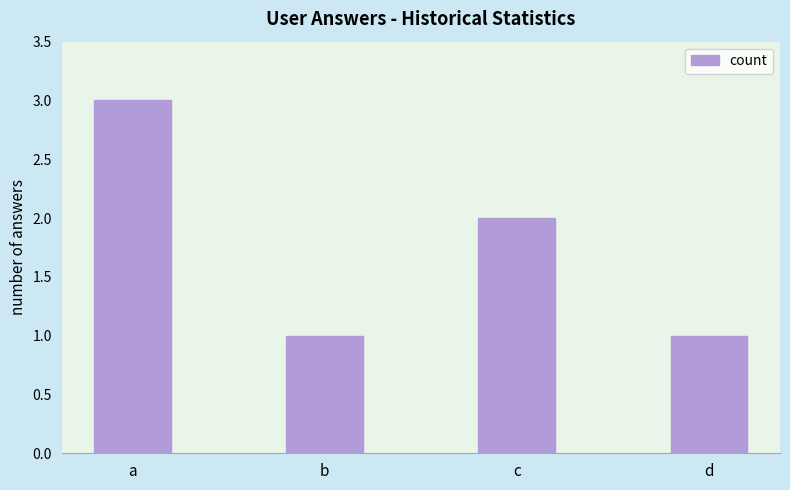

What is the change in value from b to c?

+1